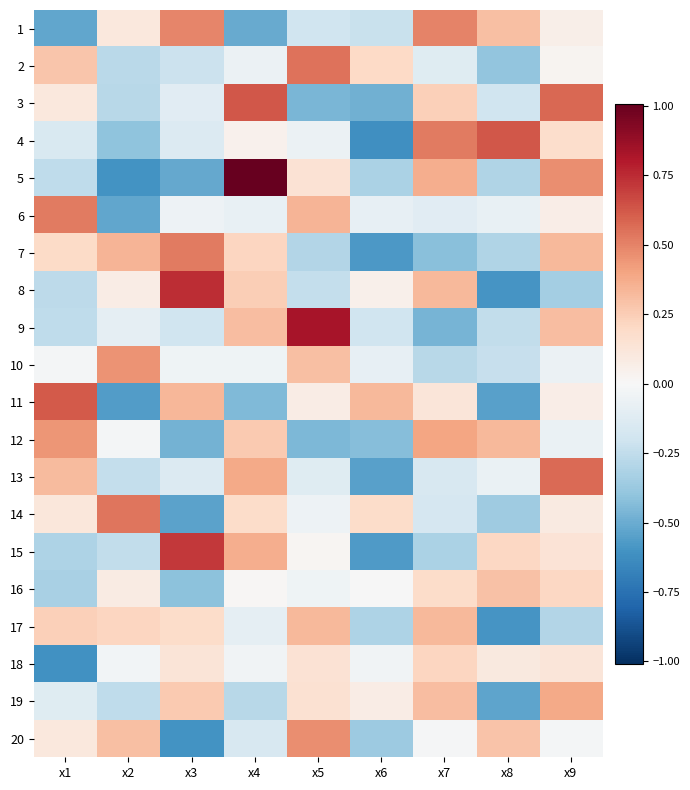

How many data points does each series have?

9